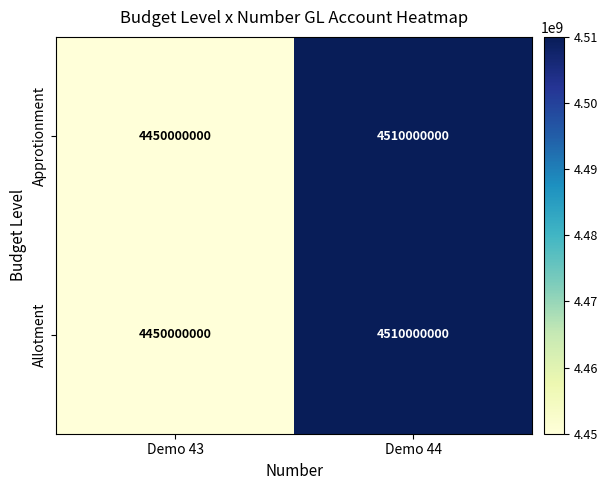

List the labels in order of Allotment value, smallest first.

Demo 43, Demo 44